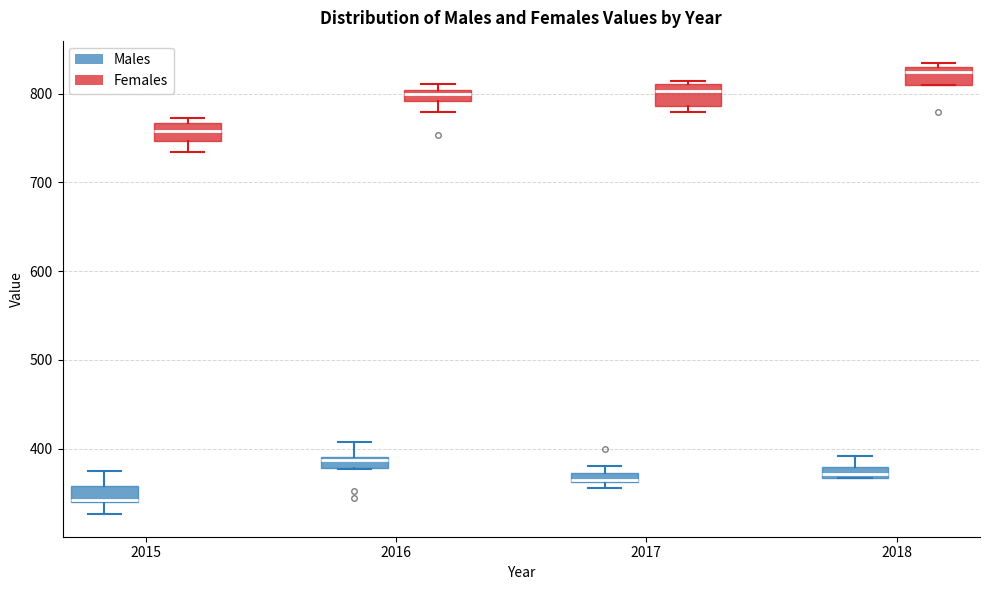

Where does the lower whisker of the box for 2015 (Females) end on the y-axis? The values are not printed on the chart, so give them approximately, as read against the axis.

730